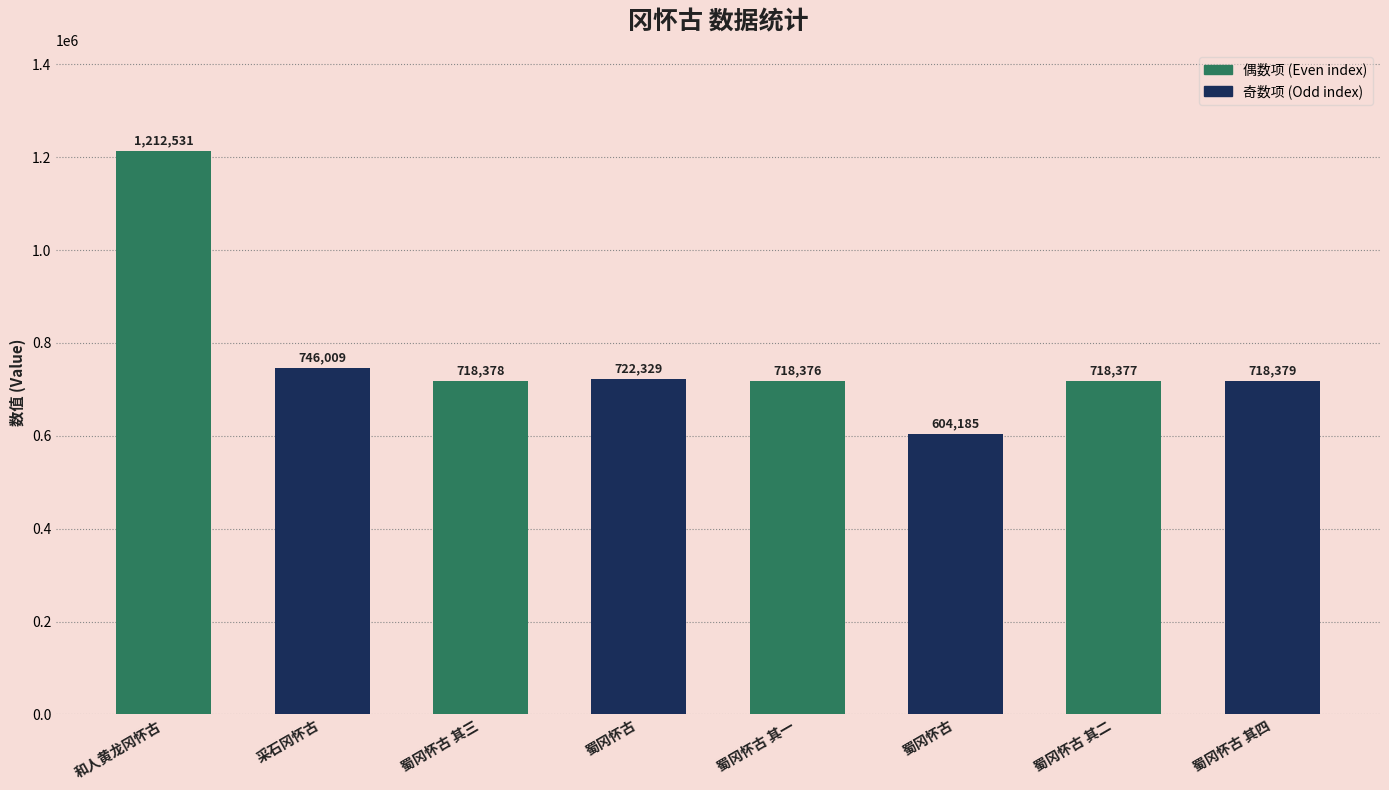

Approximately how many times larger is the value at 蜀冈怀古 compared to 和人黄龙冈怀古?

0.5